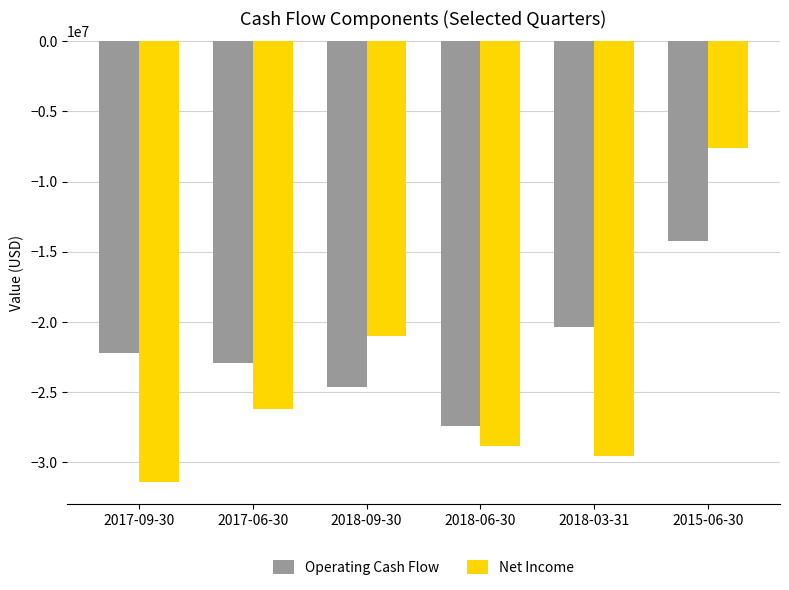

At which category does the chart reach its peak across all series?

2015-06-30